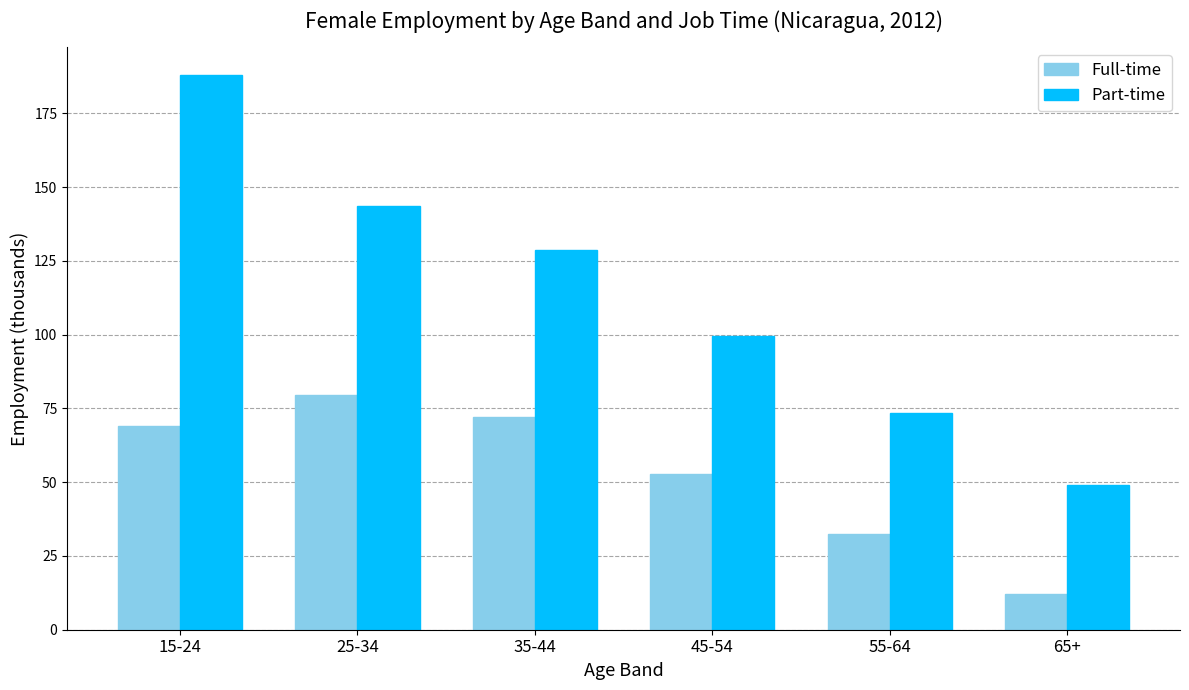

What is the lowest value of the Part-time series?

49.1